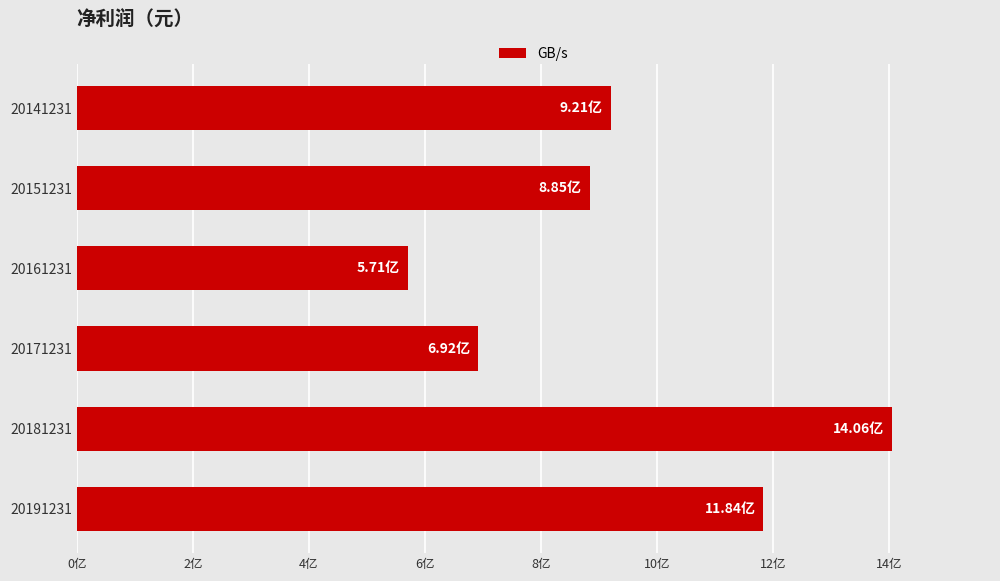

Does the chart contain any negative values?

No